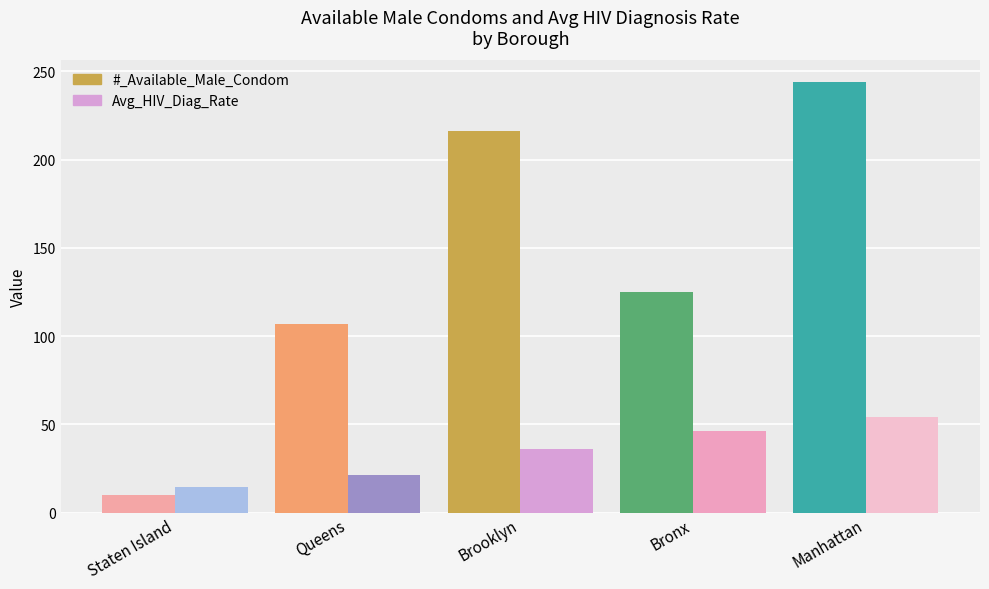

What is the smallest value displayed?

10.0